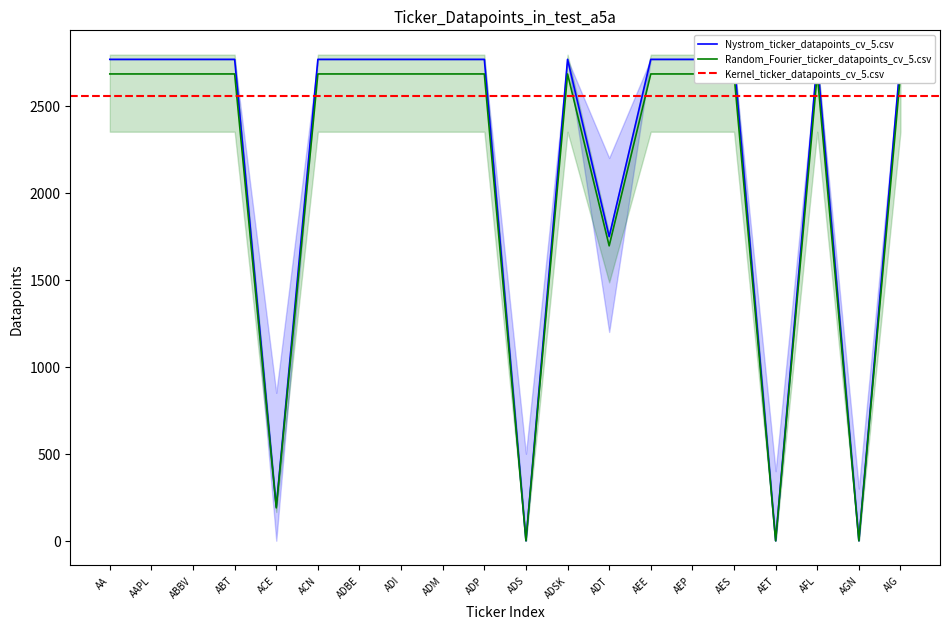

At which category does the chart reach its peak across all series?

AA